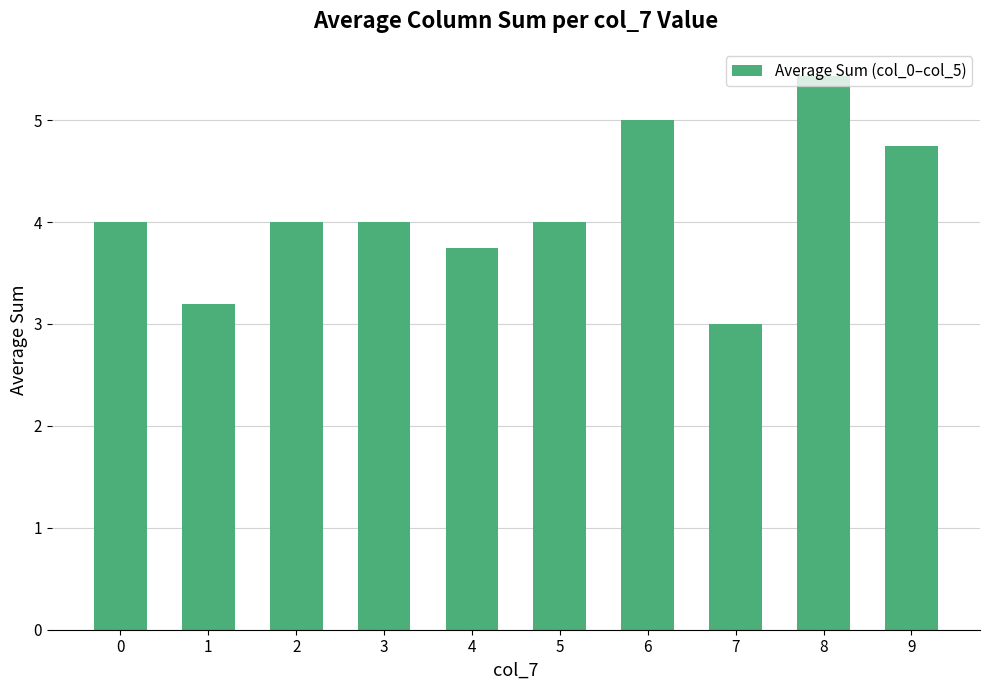

How many data points does each series have?

10